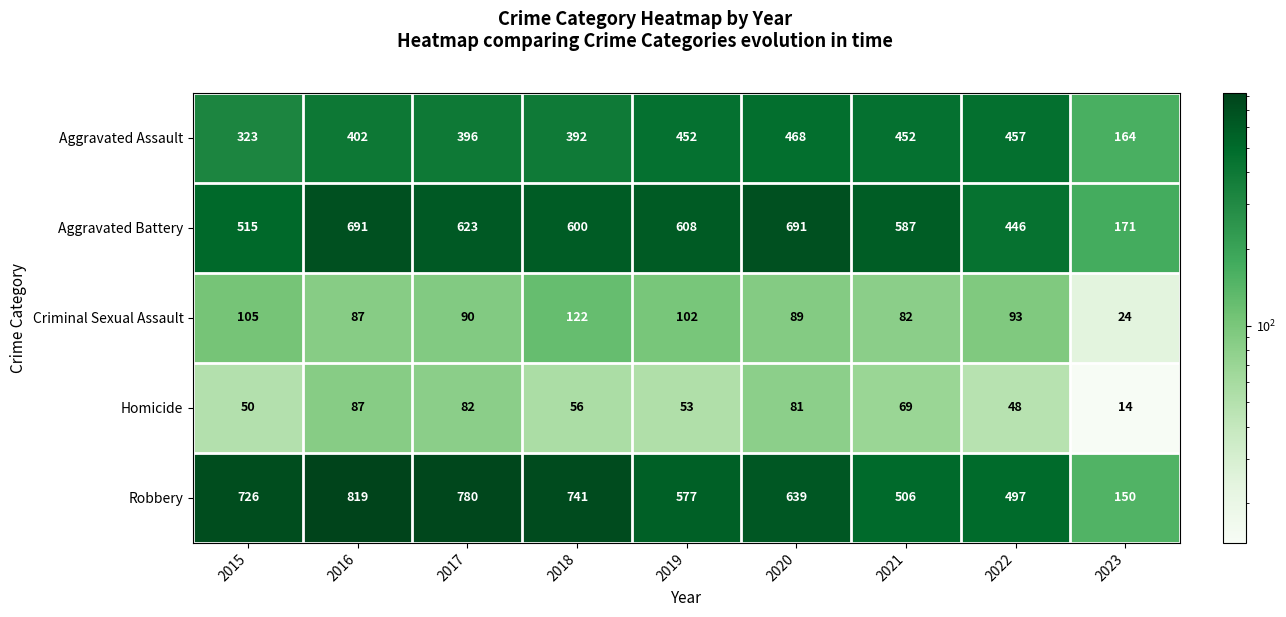

What is the maximum value shown in the chart?

819